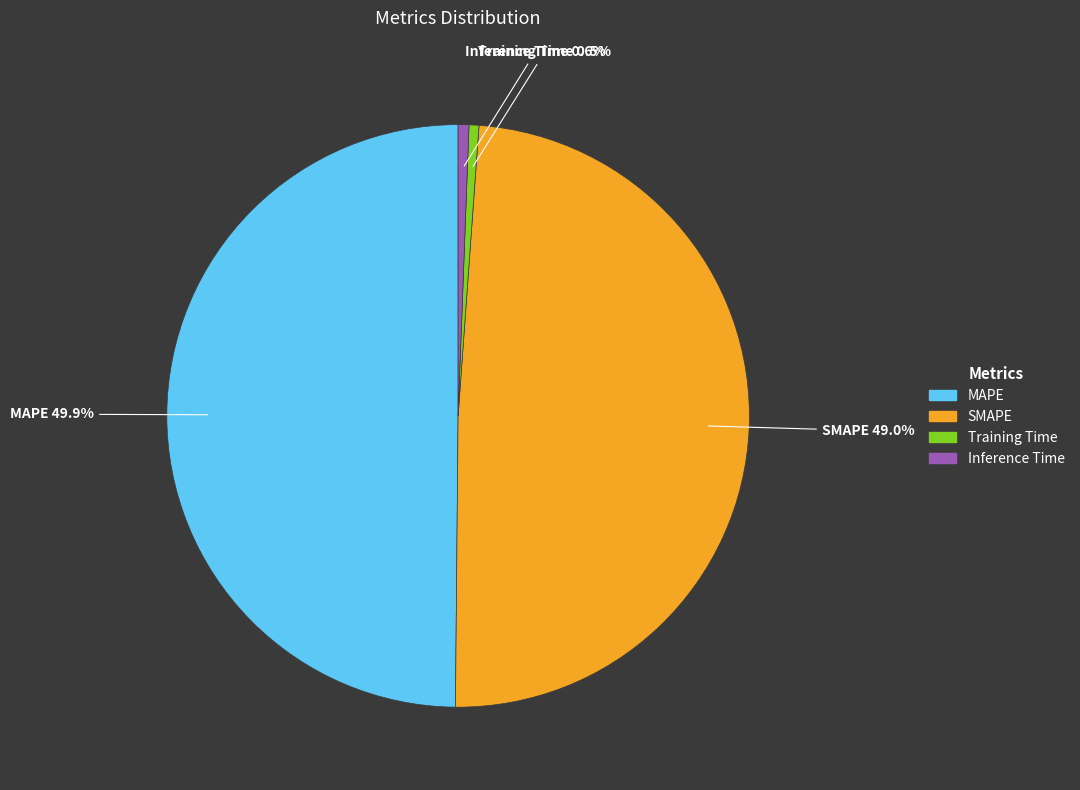

True or false: Inference Time accounts for 1% of the total.

True